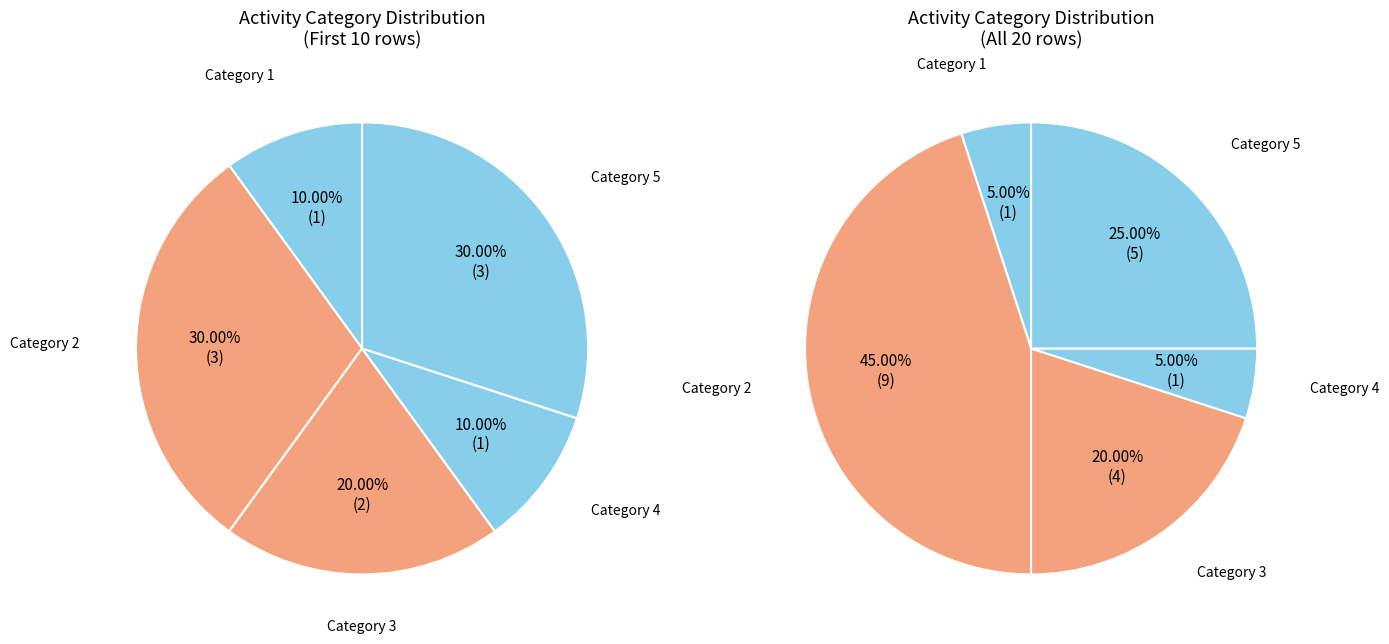

What percentage is the 1 slice, to the nearest percent?

5%